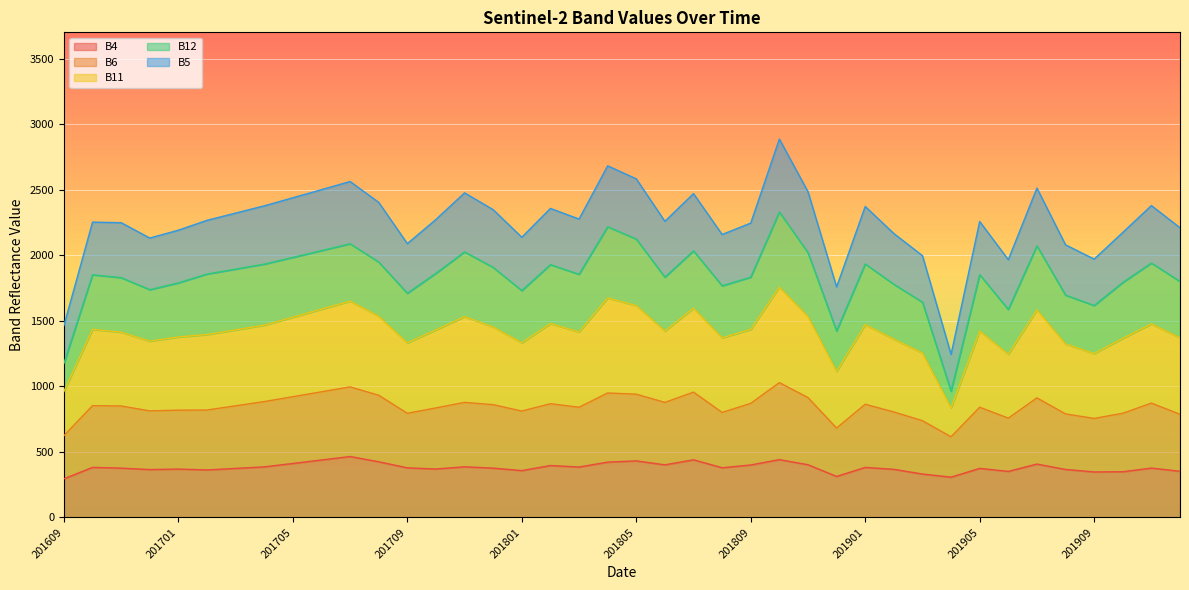

At which label does B4 reach its peak?

201707